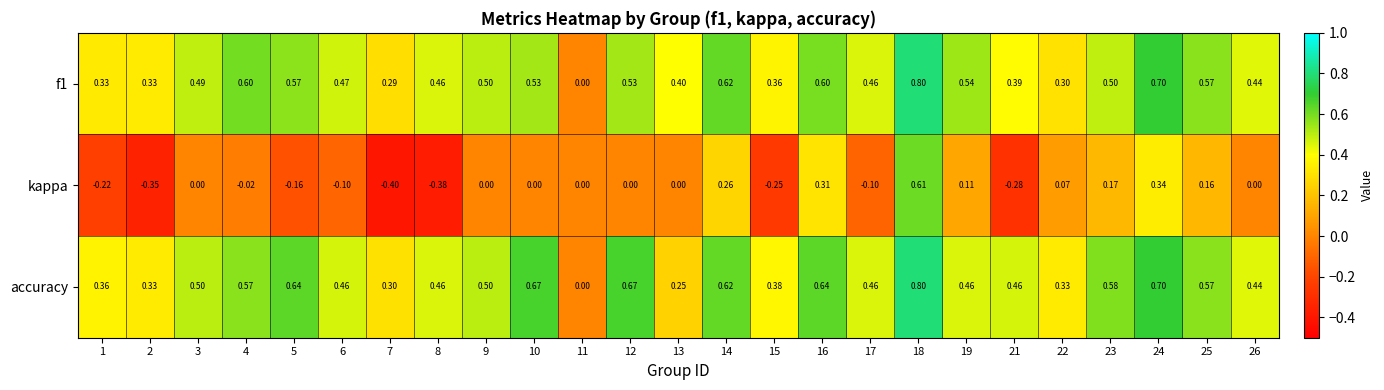

Which series has the widest spread of values?

kappa